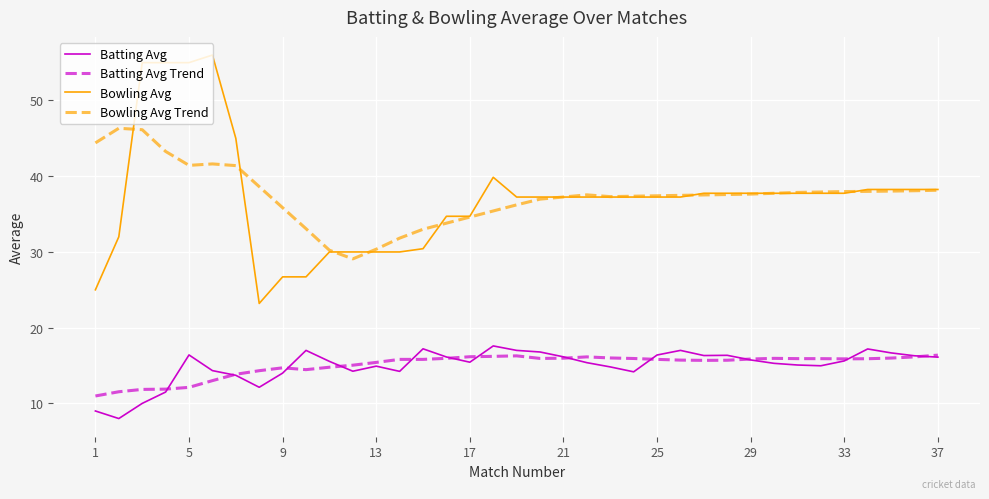

Which series has the largest range (max minus min)?

Bowling Avg